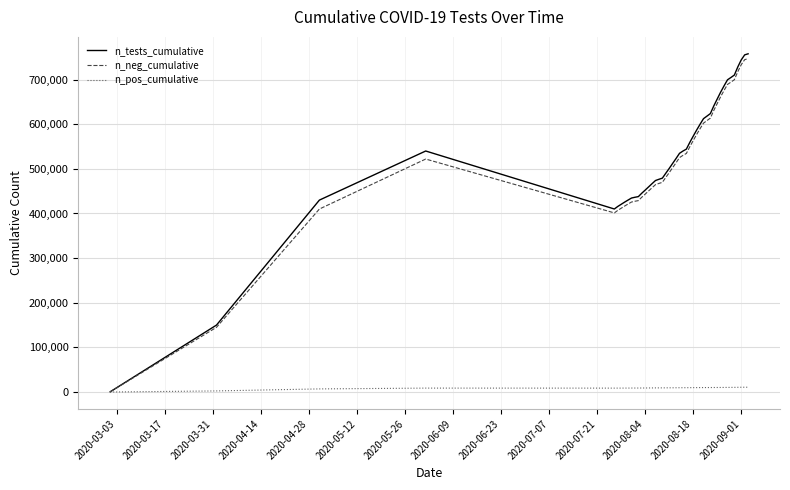

What is the maximum value shown in the chart?

757782